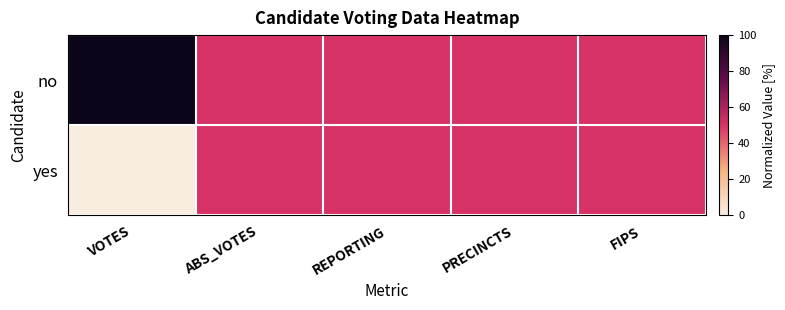

At how many categories does at least one series exceed 16?

5